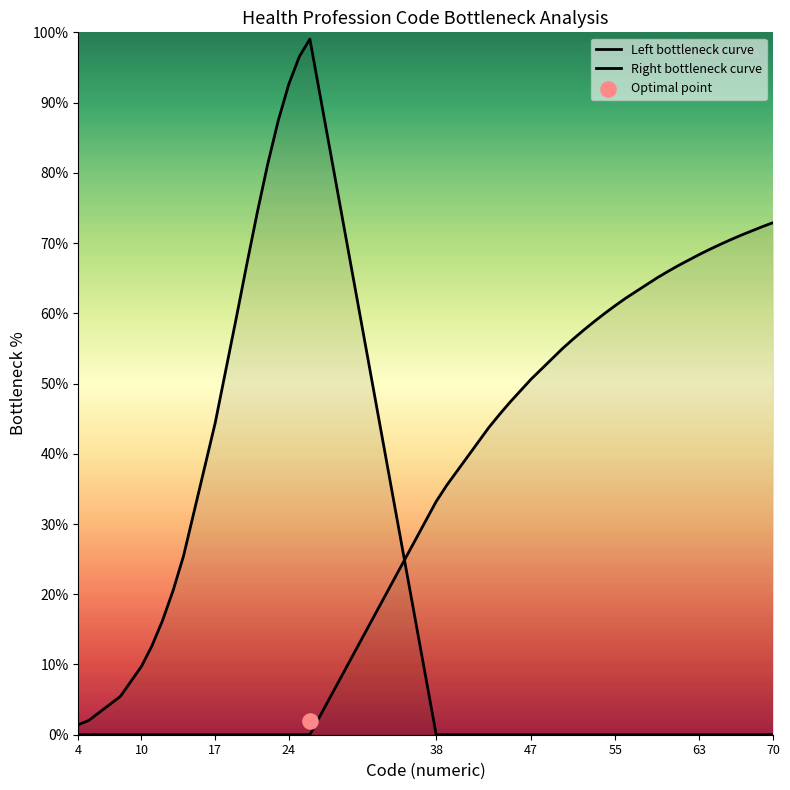

Which series contains the highest Y value?

Left bottleneck curve